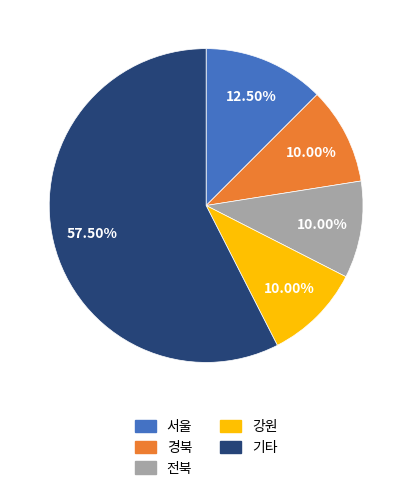

What is the ratio of the value at 경북 to the value at 전북?

1.0